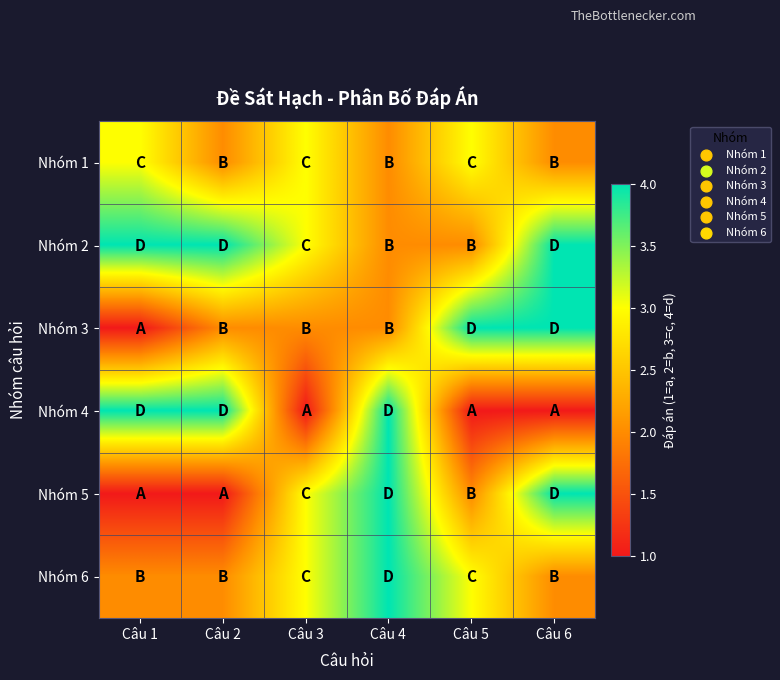

At Câu 2, list the series in order from smallest to largest.

Nhóm 5, Nhóm 1, Nhóm 3, Nhóm 6, Nhóm 2, Nhóm 4